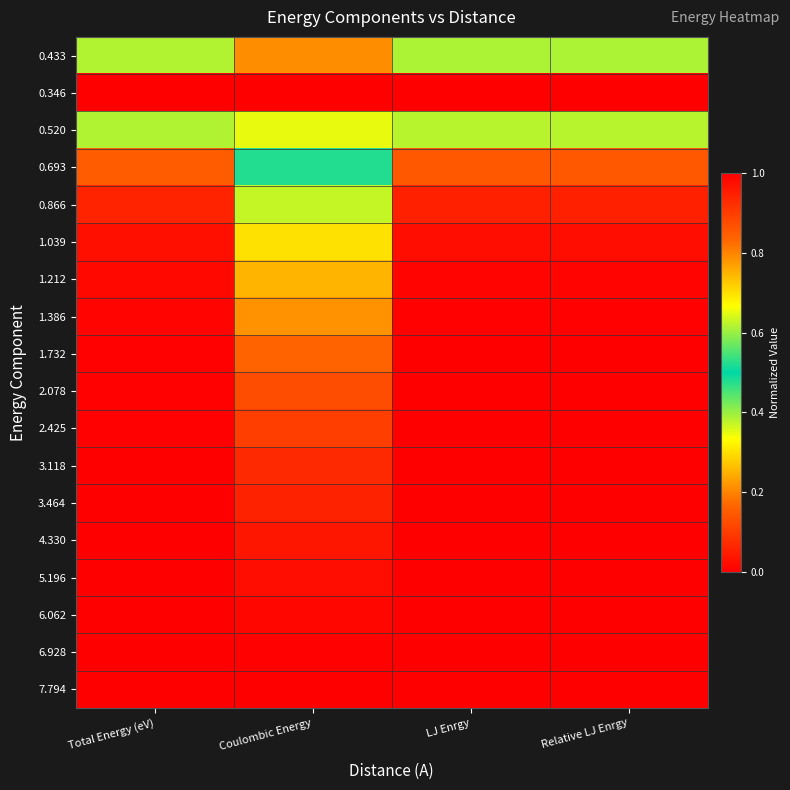

What is the total value across all series at LJ Enrgy?

2.2